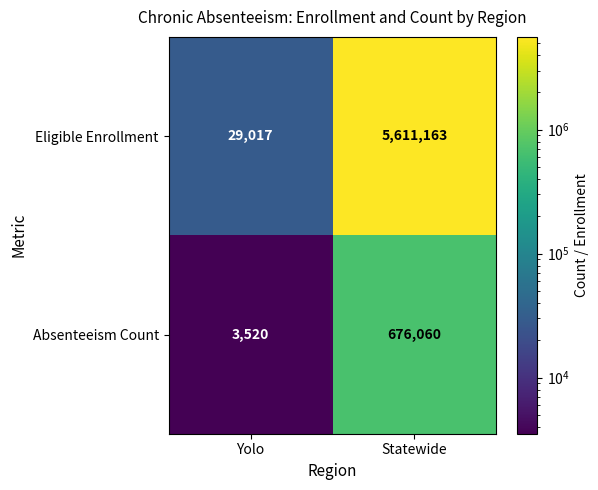

Which series has the widest spread of values?

Eligible Enrollment